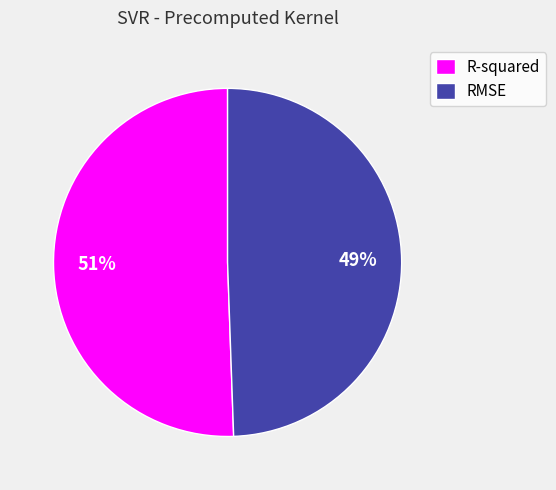

Is the sum of R-squared and RMSE greater than half?

Yes